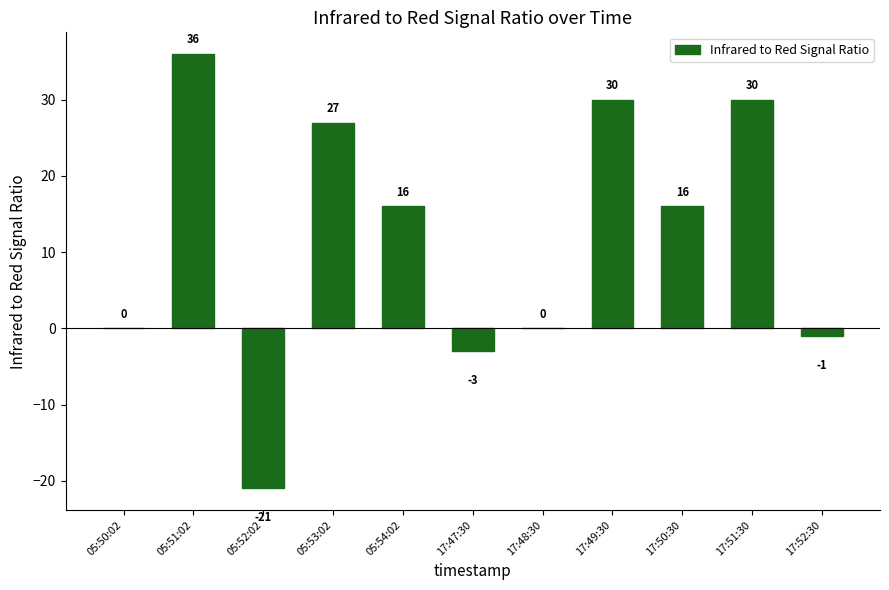

True or false: the data shows 0 at 05:50:02.

True